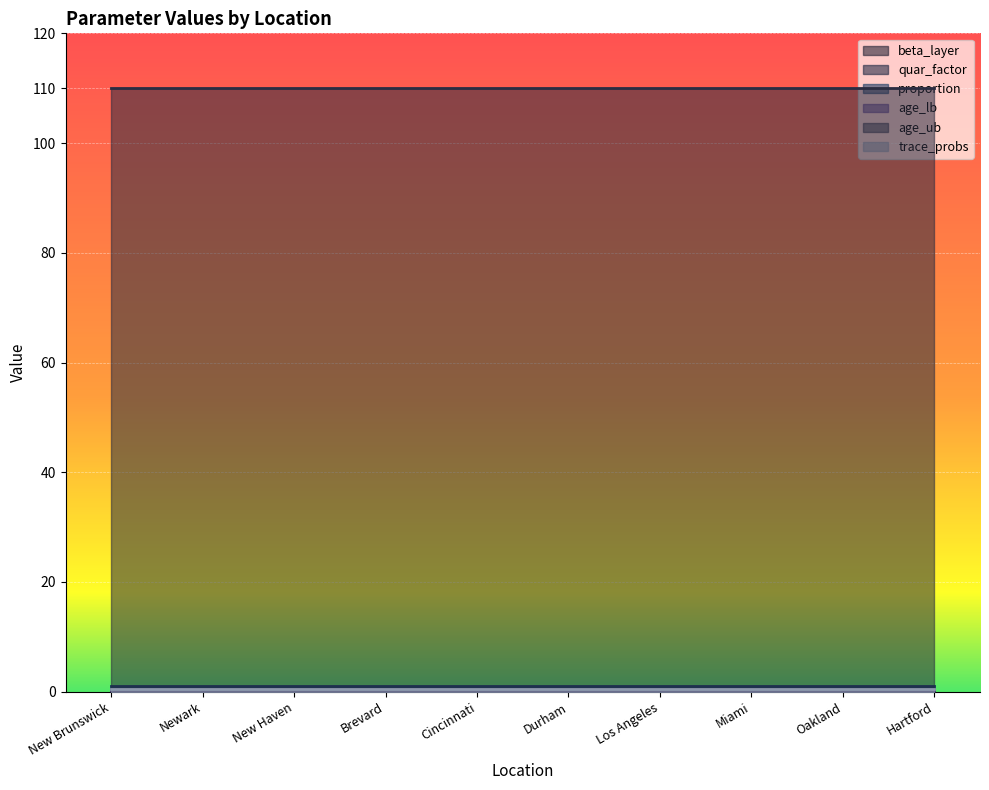

What is the label of the 1st point from the left?

New Brunswick